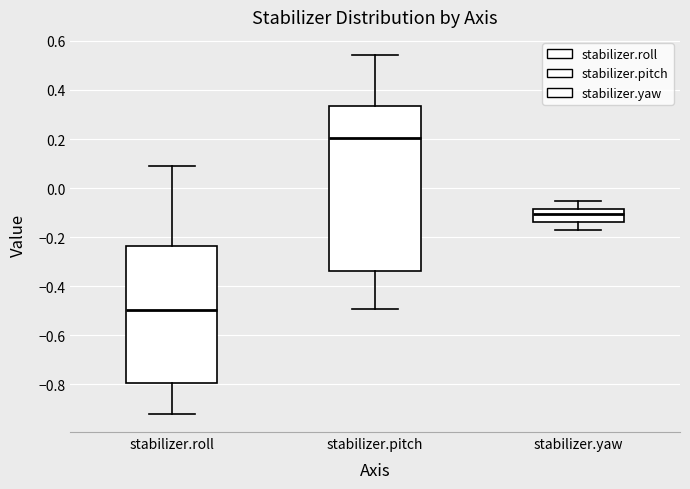

Where does the upper whisker of the box for stabilizer.yaw end on the y-axis? The values are not printed on the chart, so give them approximately, as read against the axis.

-0.06